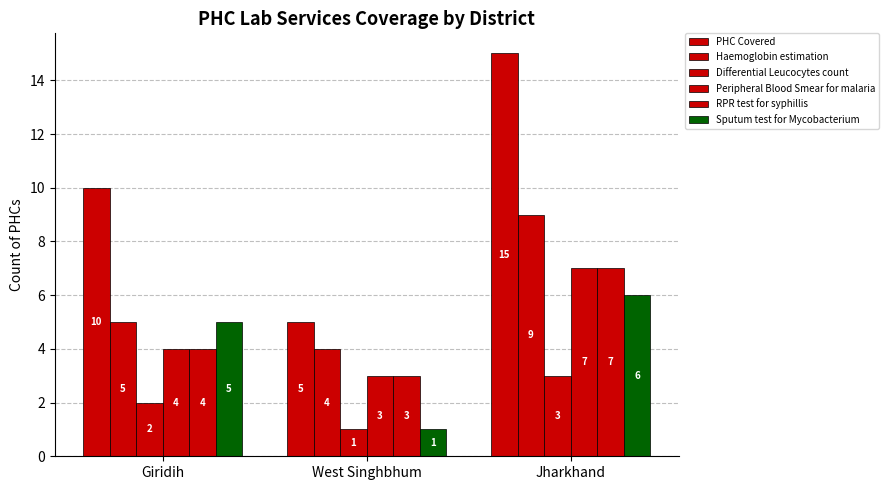

At how many categories does at least one series exceed 12?

1